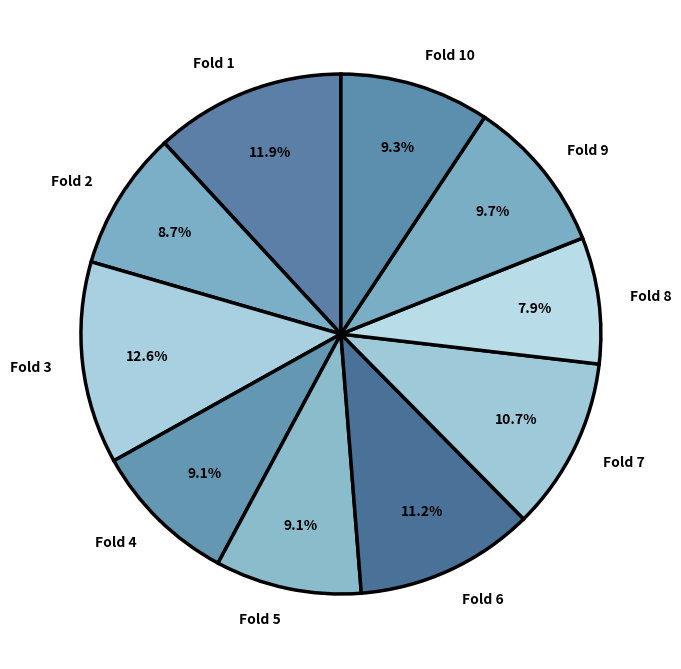

How many segments does this pie chart have?

10